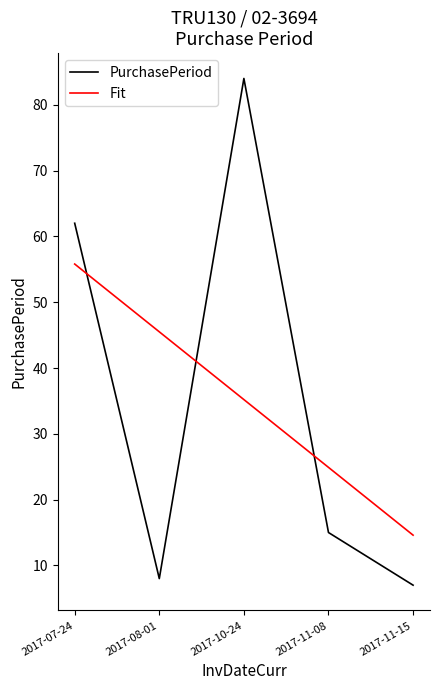

True or false: Fit has a value of 12.1 at 2017-11-08.

False